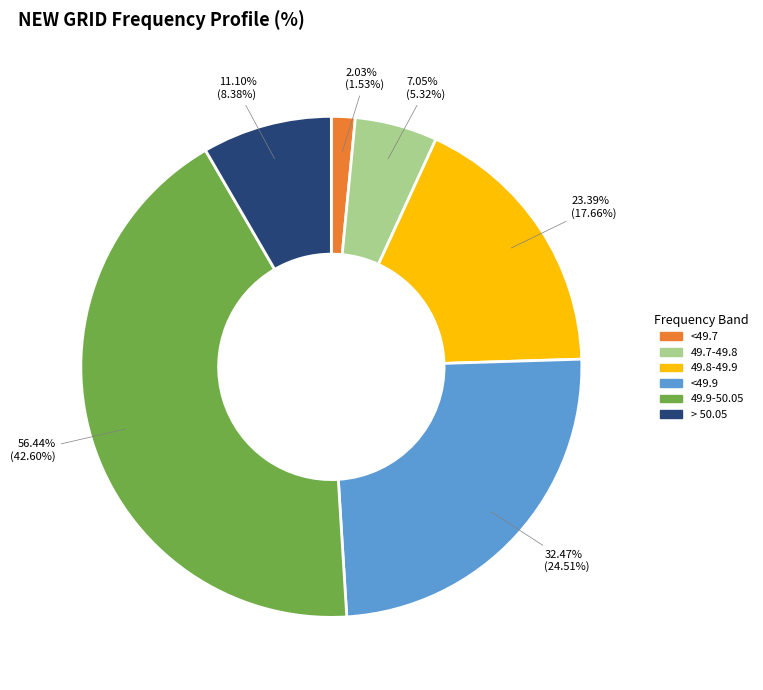

What is the ratio of the value at 49.9-50.05 to the value at 49.8-49.9?

2.4